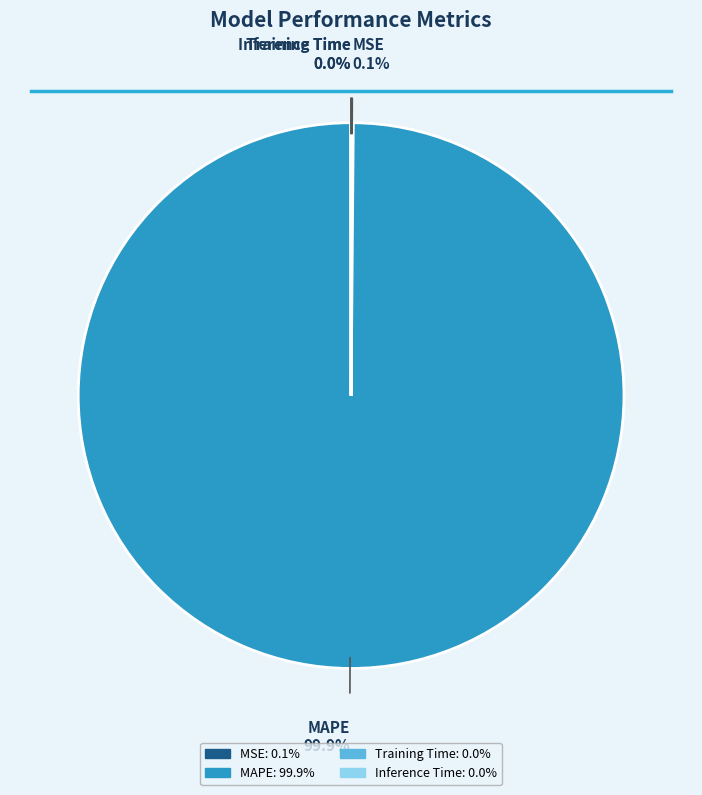

Does any single category account for the majority?

Yes